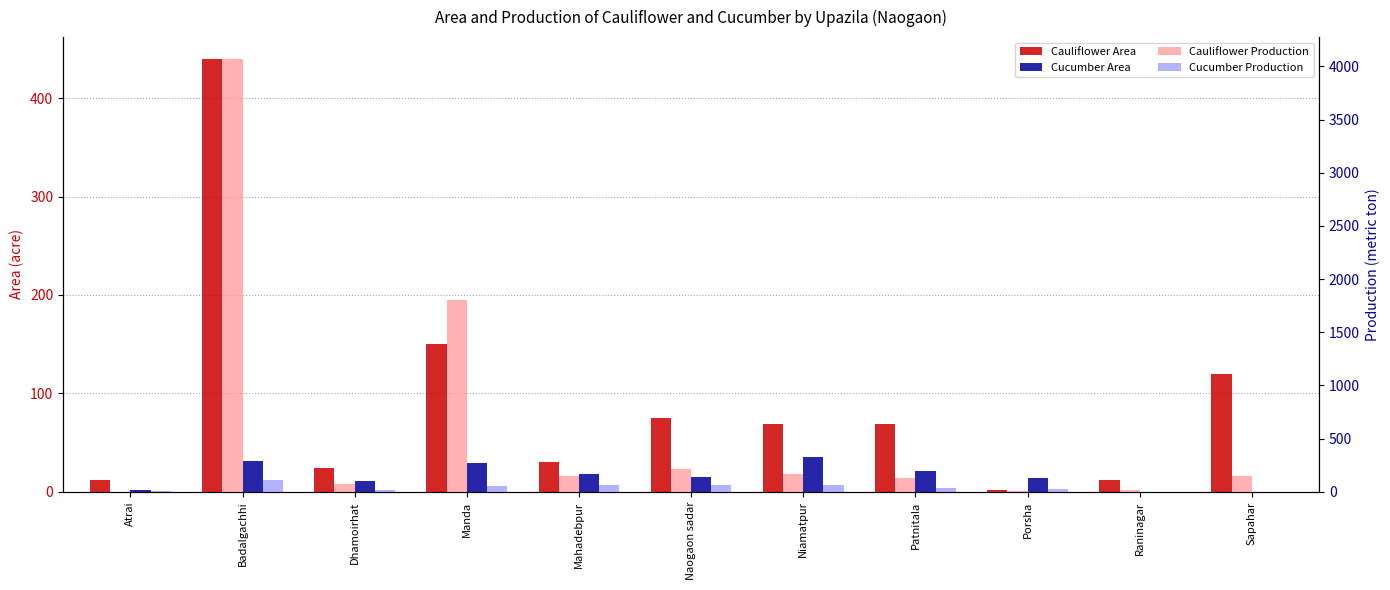

Does the chart contain any negative values?

No